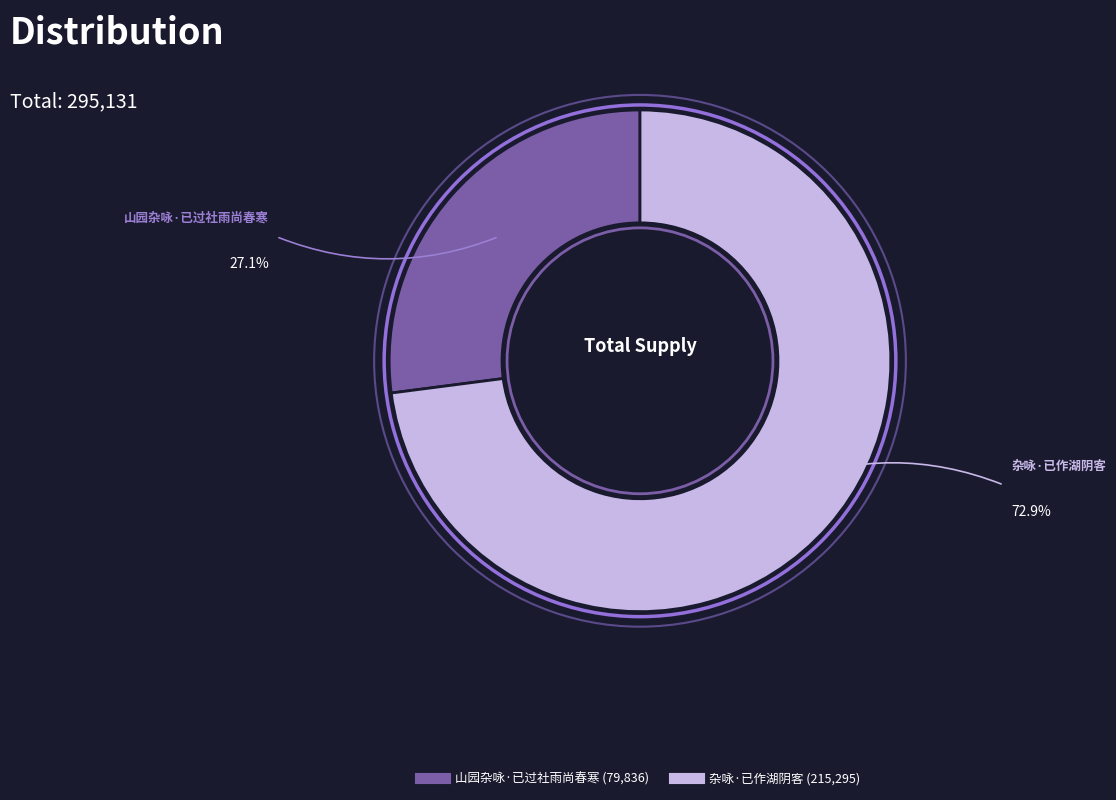

Which category accounts for the majority?

杂咏·已作湖阴客